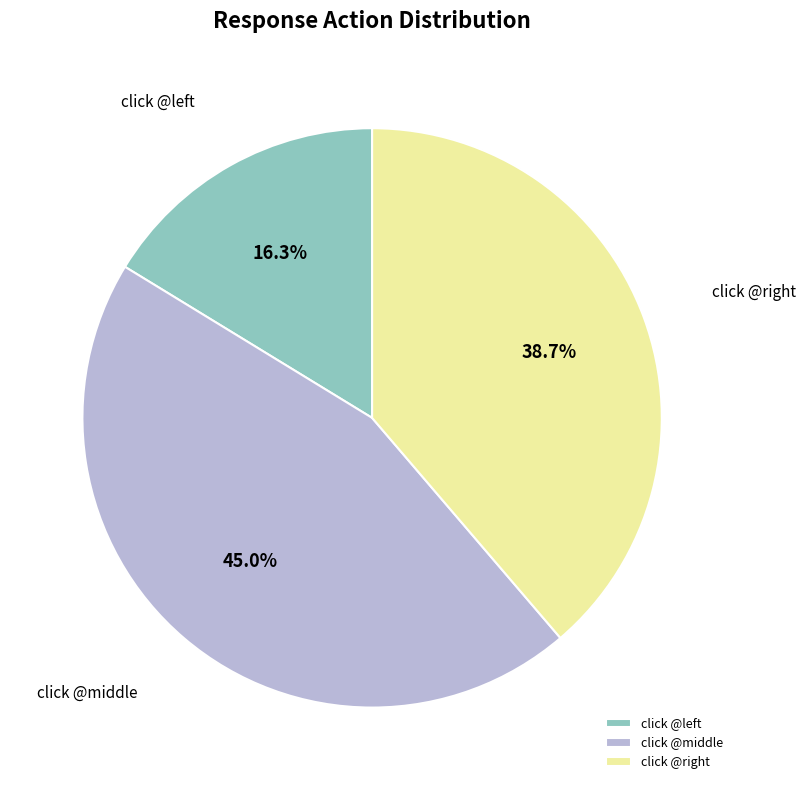

Which category has the smallest portion of the pie?

click @left